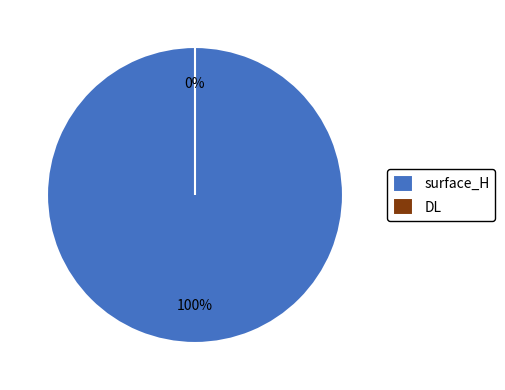

What is the majority slice?

surface_H